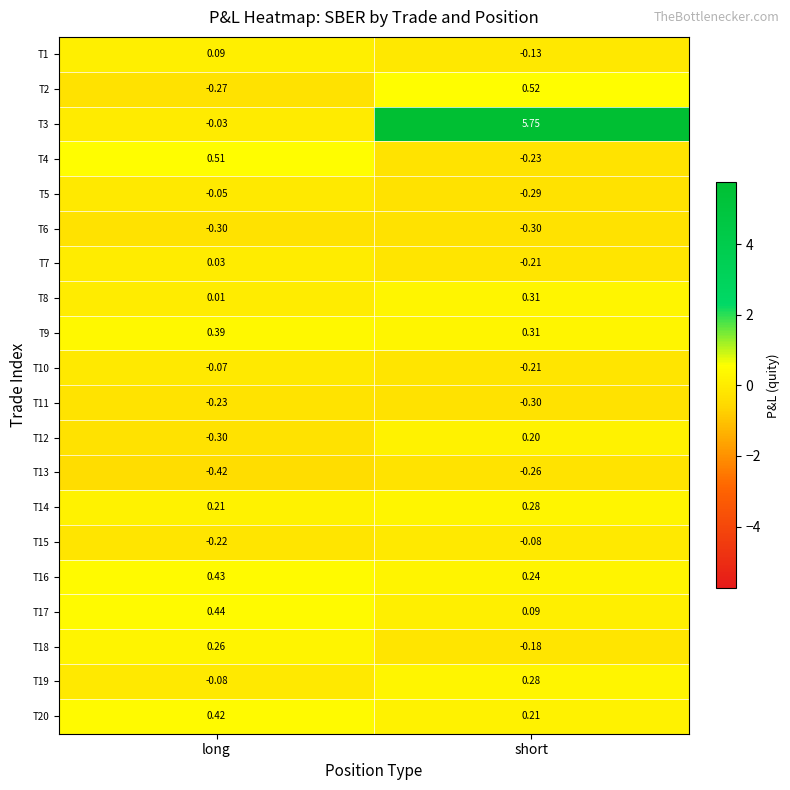

Which label corresponds to the largest value in the chart?

short